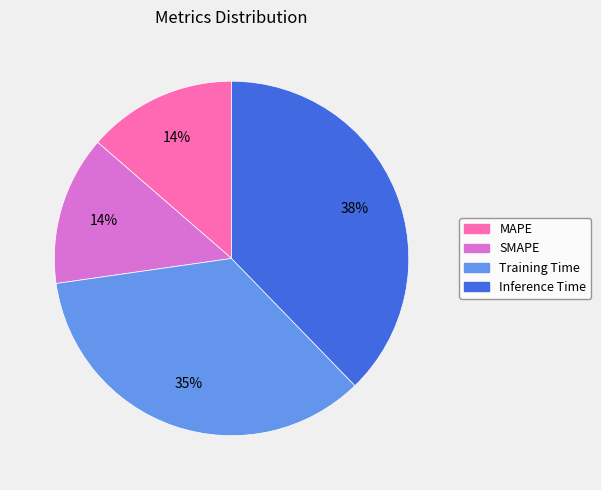

True or false: SMAPE accounts for 14% of the total.

True